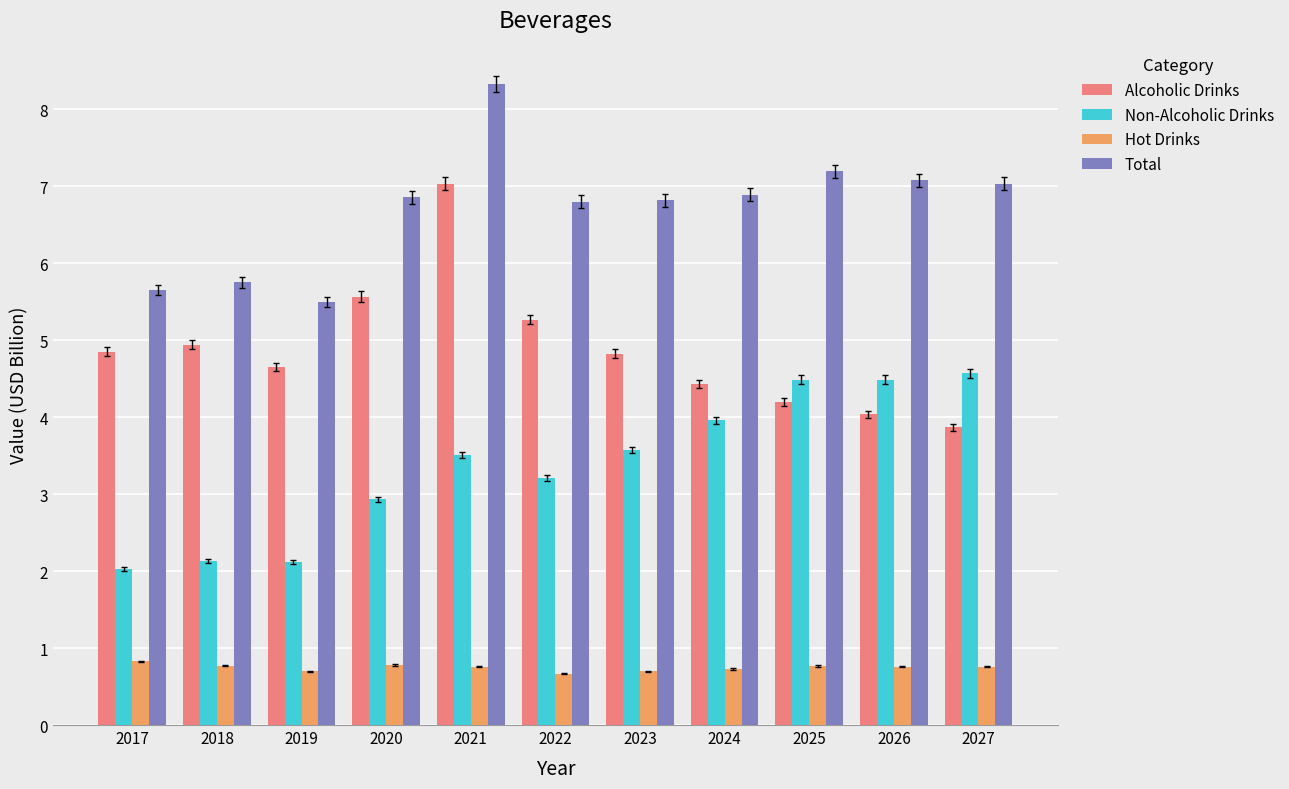

Are the bars grouped side by side (vs. stacked)?

Yes